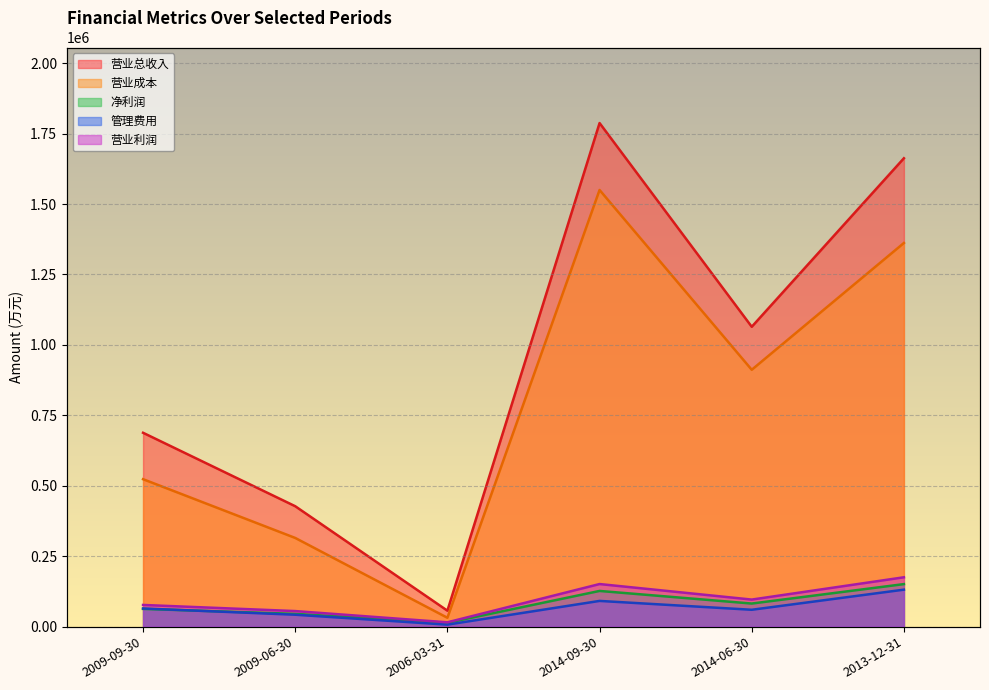

At which label does 管理费用 reach its peak?

2013-12-31